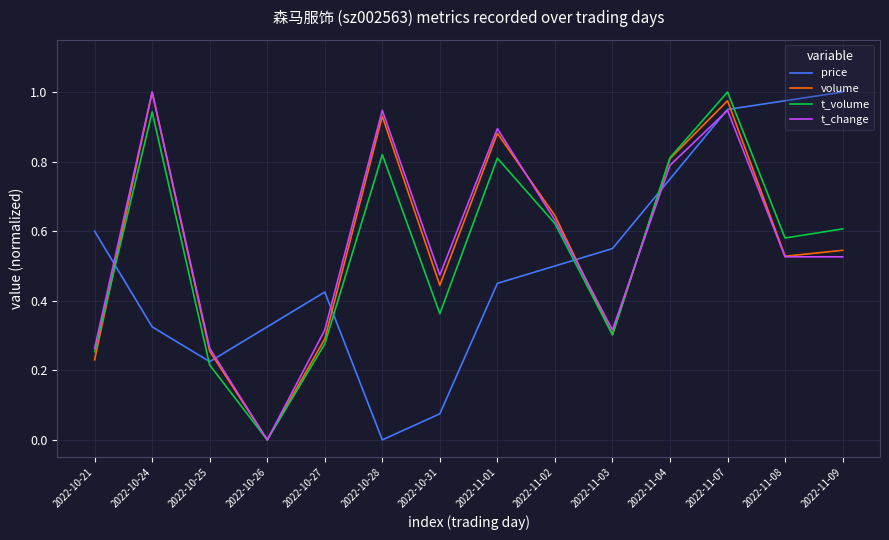

Is the value of t_change at 2022-11-09 greater than the value of t_volume at 2022-10-28?

No